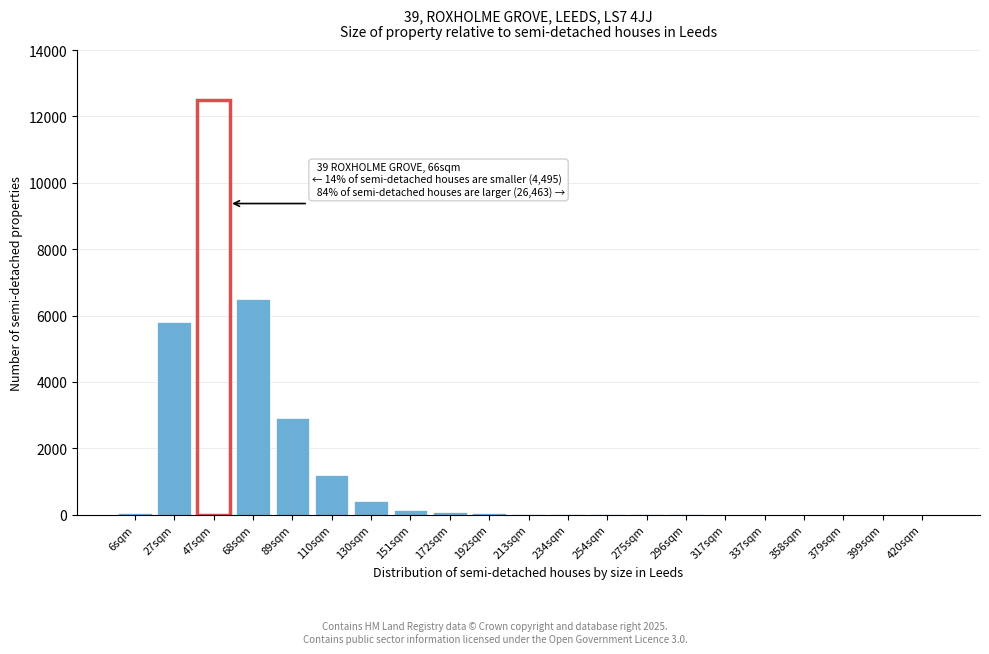

Which label corresponds to the largest value in the chart?

47sqm